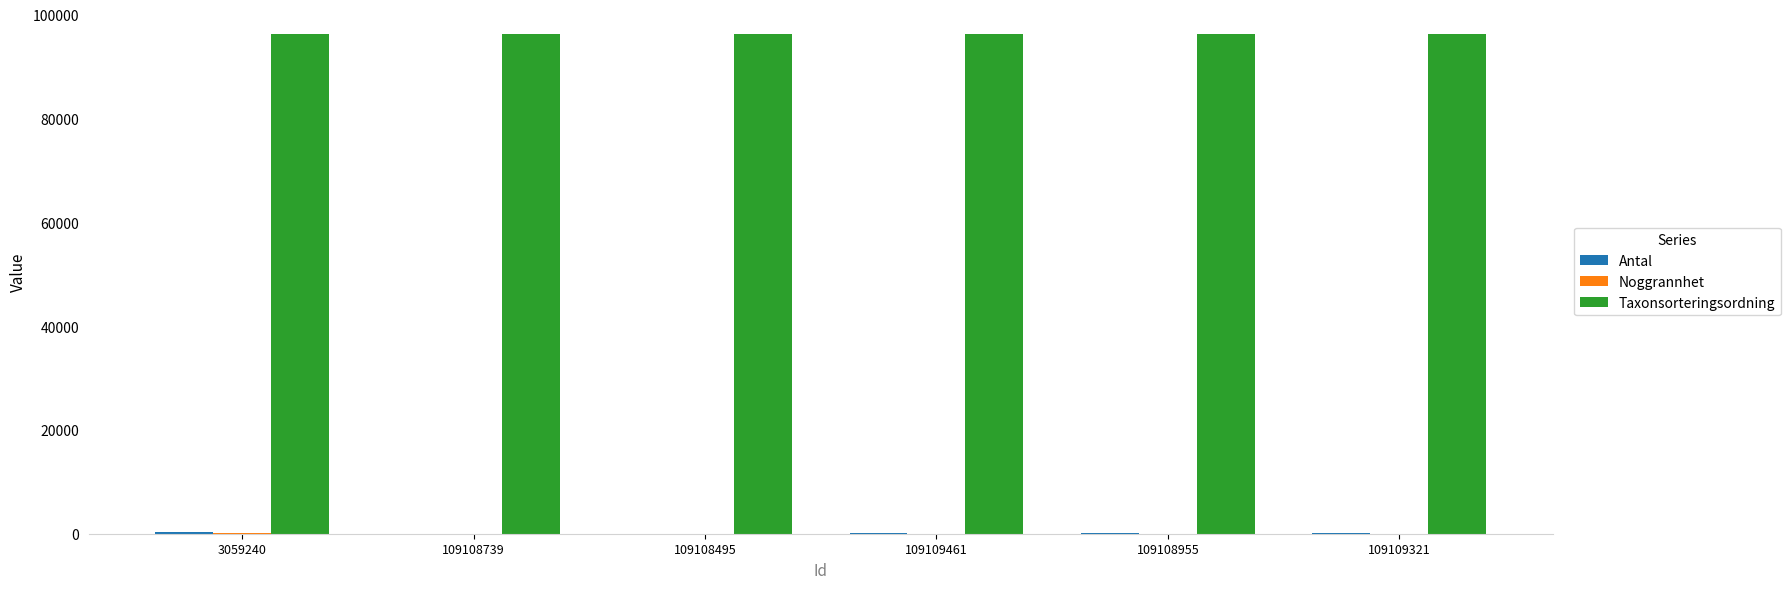

Which series has the largest total across all categories?

Taxonsorteringsordning